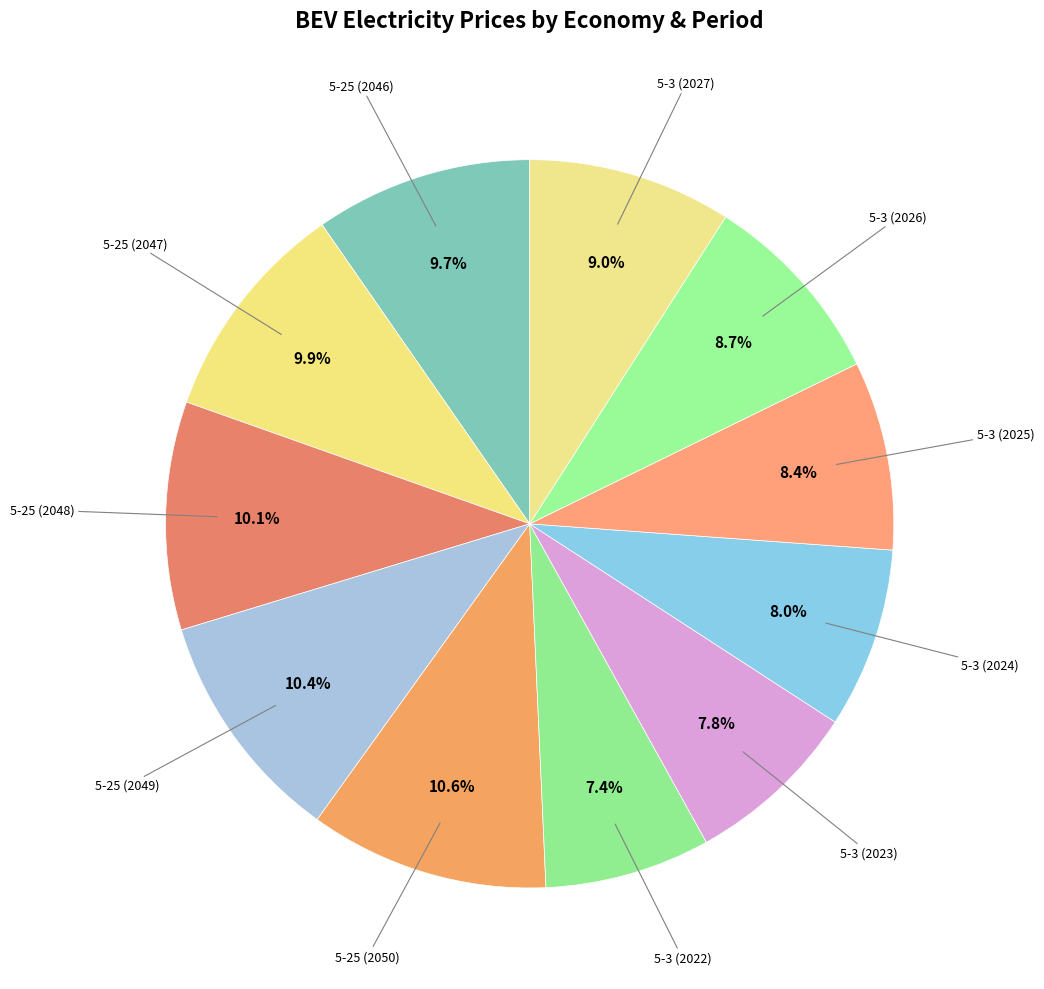

How many slices are in this pie chart?

11